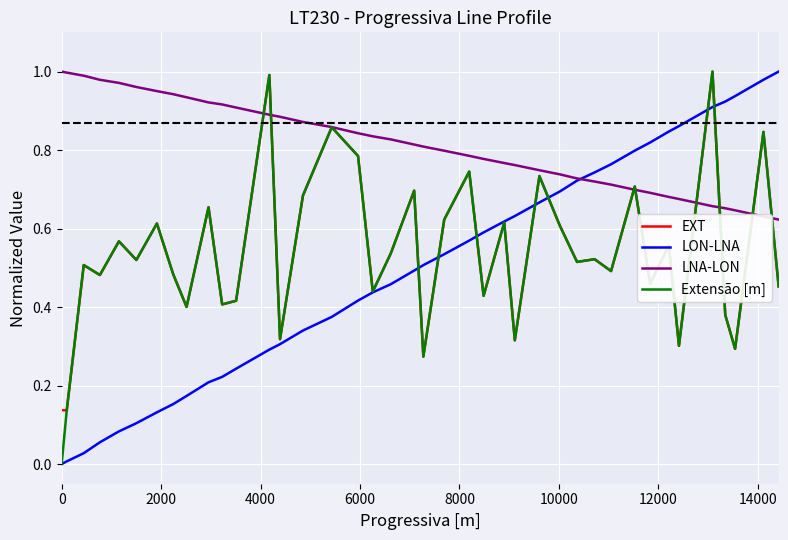

After their last crossing, which series has the higher values: LNA-LON or Extensão [m]?

LNA-LON